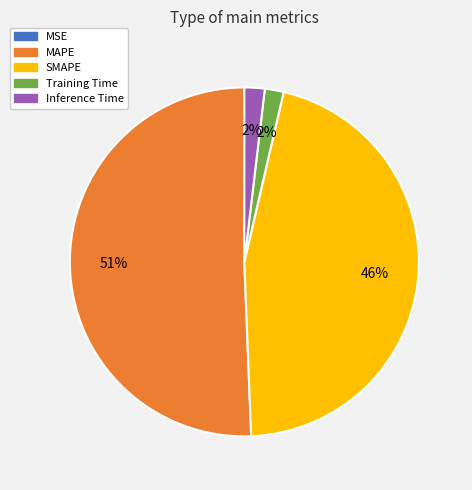

Is it true that Training Time is 9% of the pie?

False